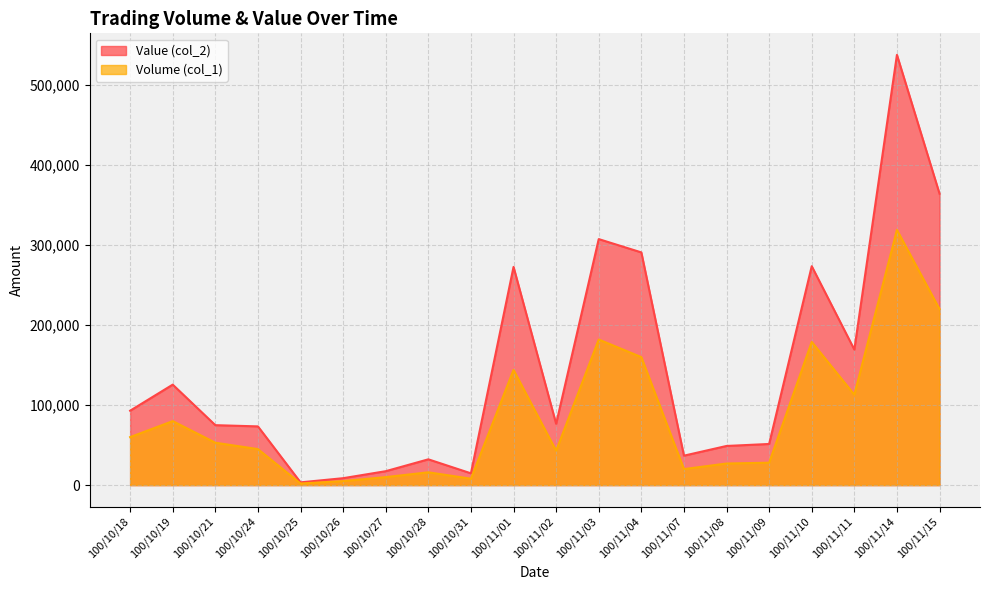

Is it true that Volume (col_1) equals 60268 at 100/10/24?

False